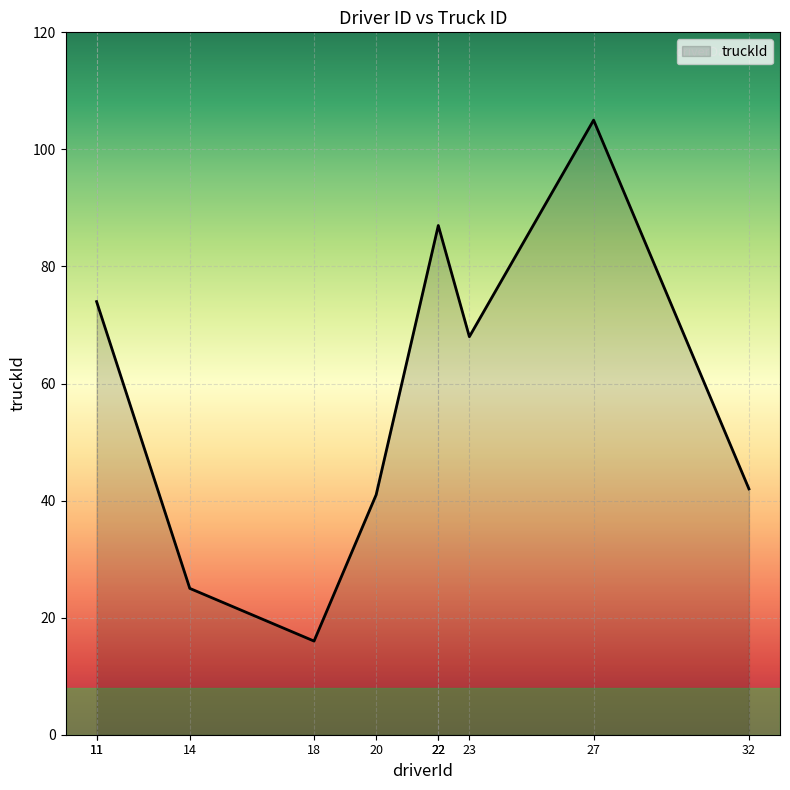

True or false: the data shows 74 at 11.

True